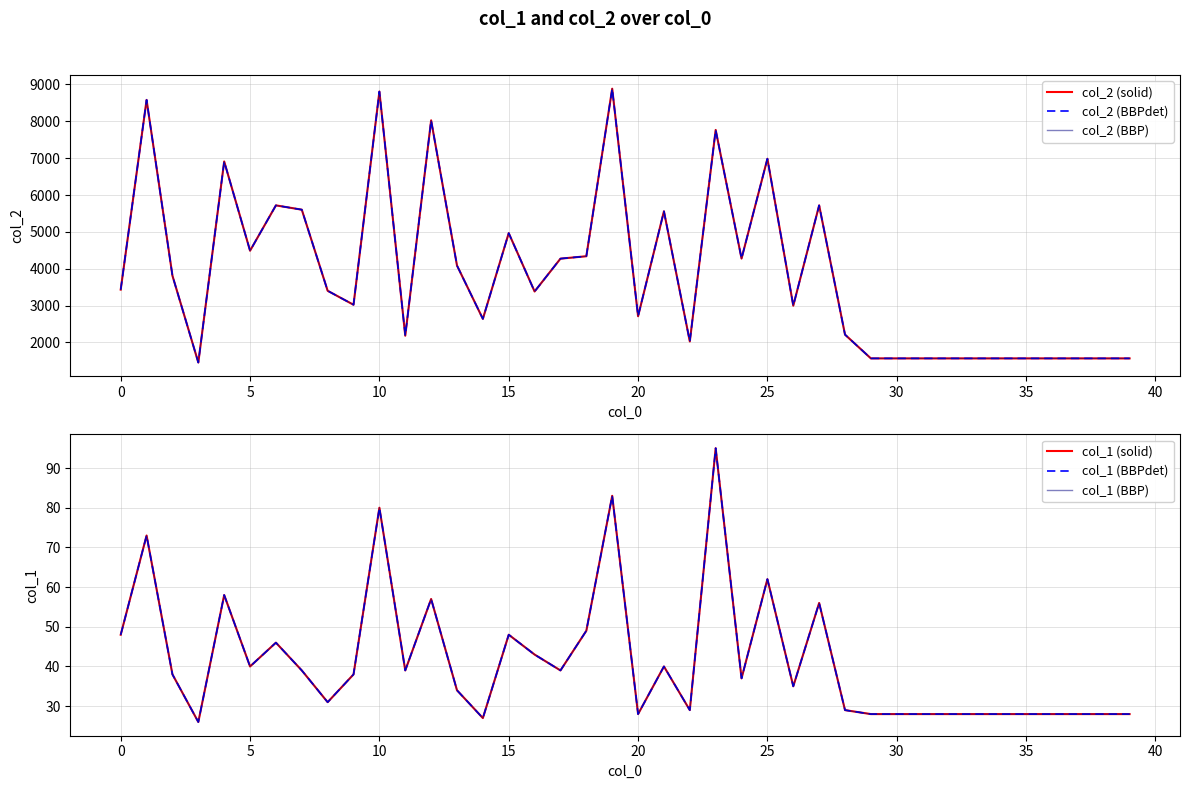

How many values in the col_1 (BBPdet) series are below 38?

20